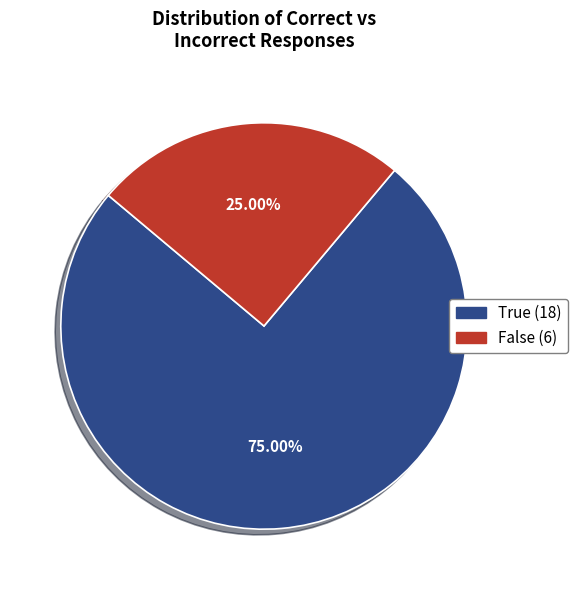

Is it true that False is 25% of the pie?

True